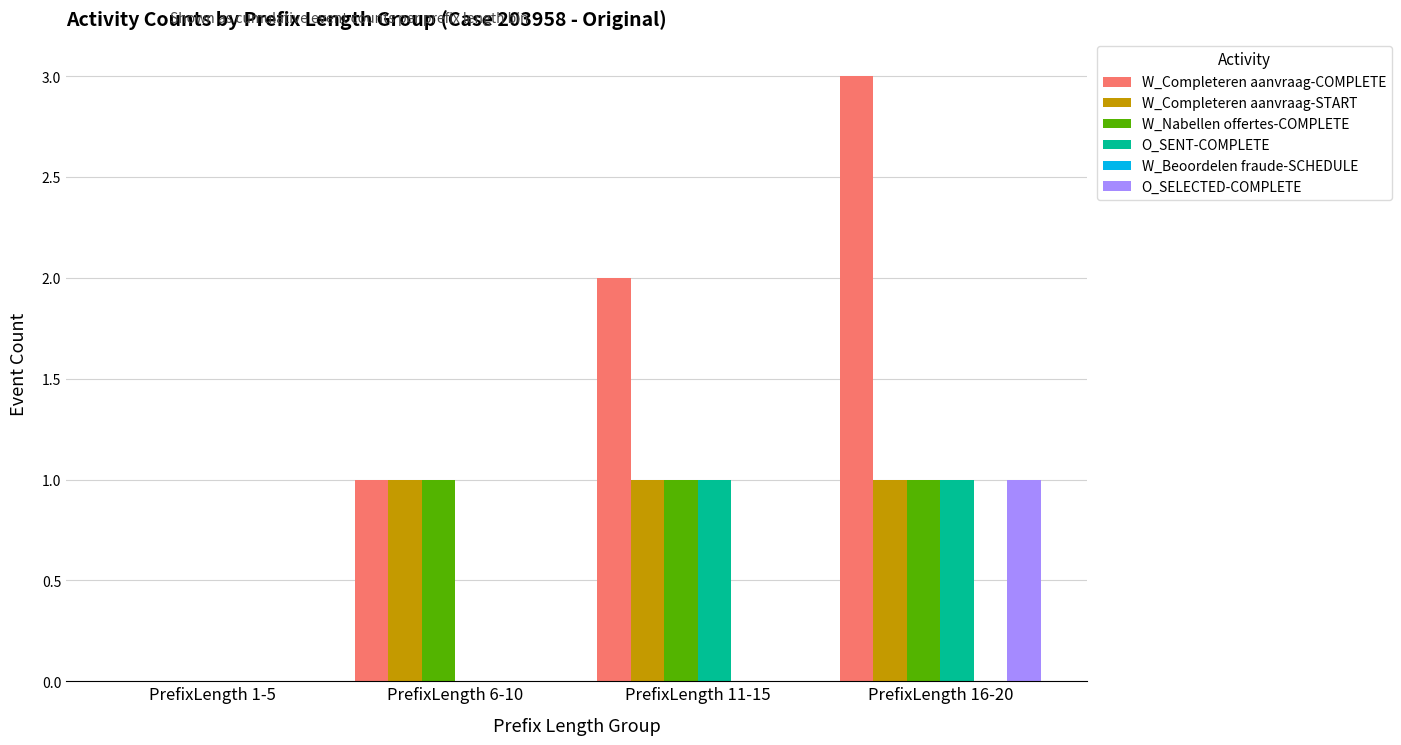

Where is W_Nabellen offertes-COMPLETE nearest to the value 0?

PrefixLength 1-5